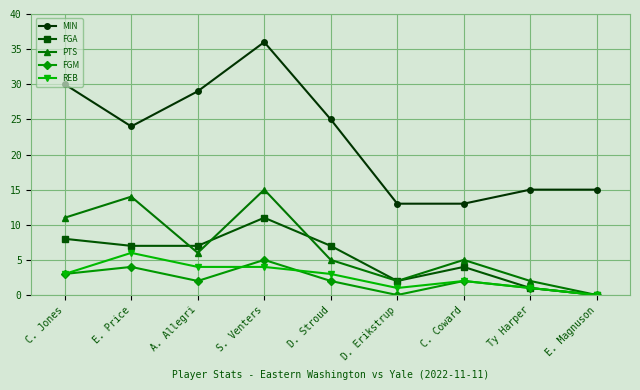

What are all the series names shown in the legend?

MIN, FGA, PTS, FGM, REB